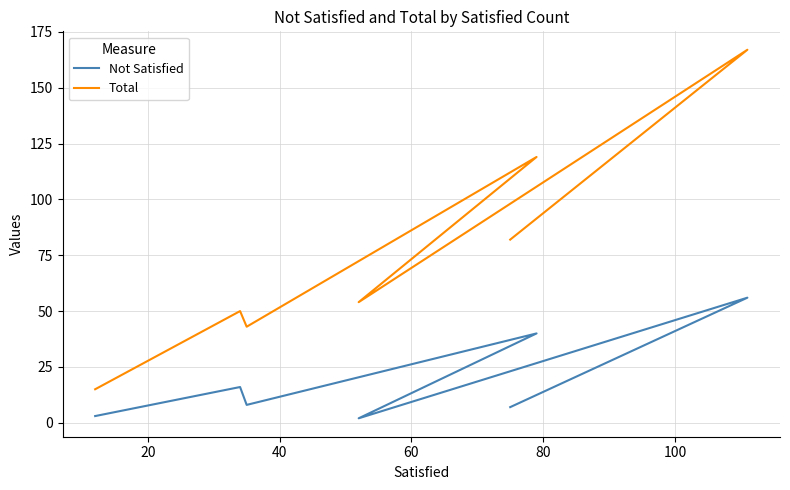

What is the value of the Total point at the 6th from the left?

167